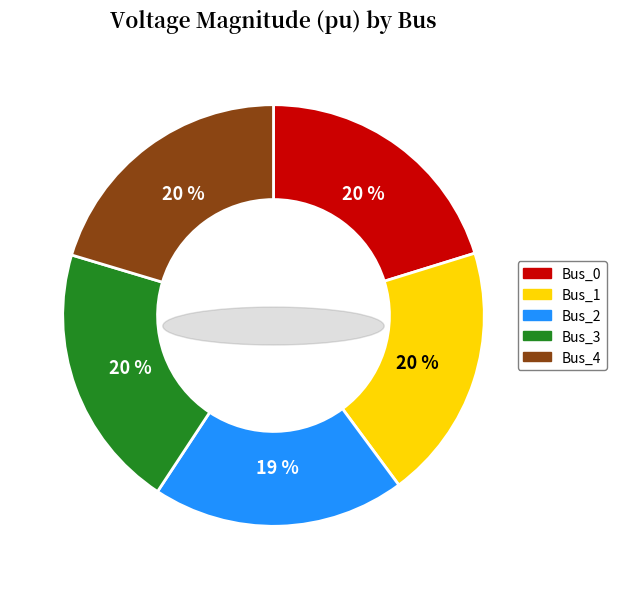

Which slice is the smallest?

Bus_2